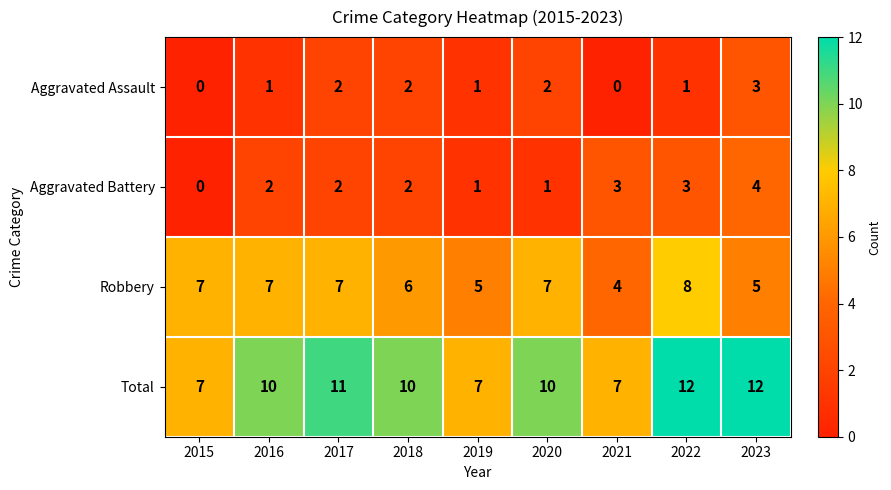

How many categories are shown in the chart?

9